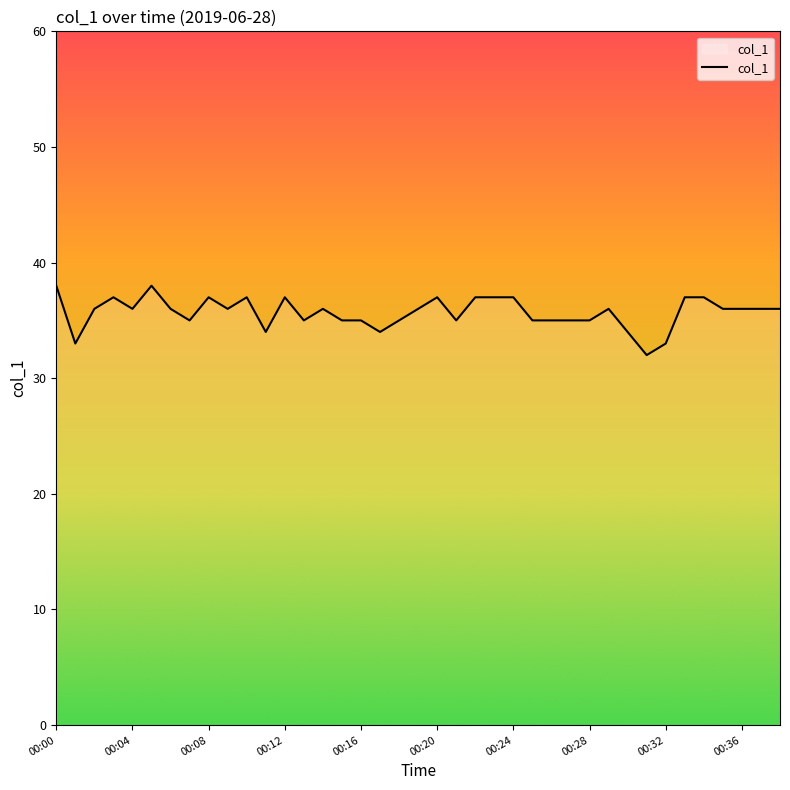

Count the number of categories in the chart.

39